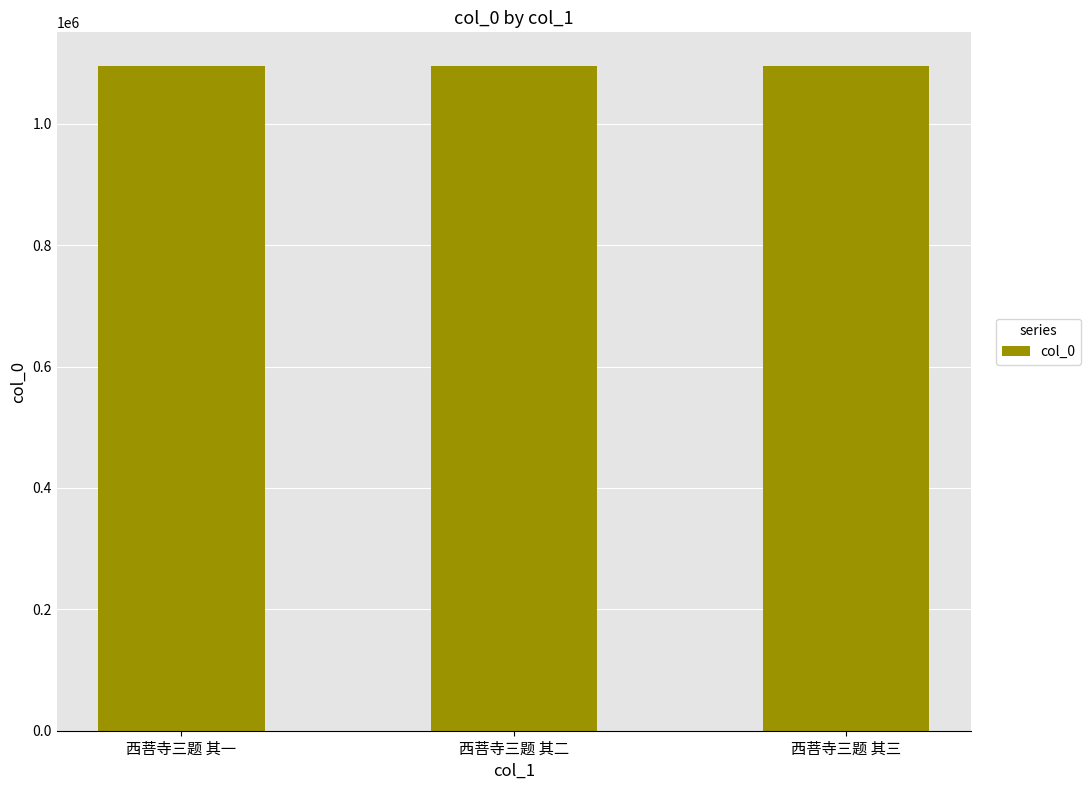

Count the number of data series in this chart.

1